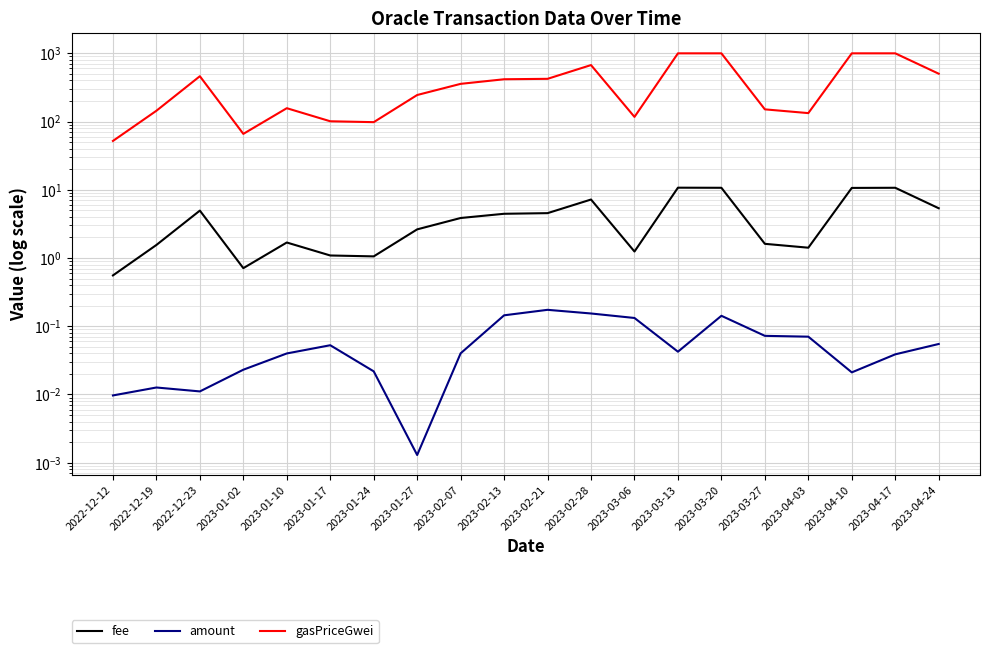

True or false: amount has more than 0 points higher than both neighbors.

True